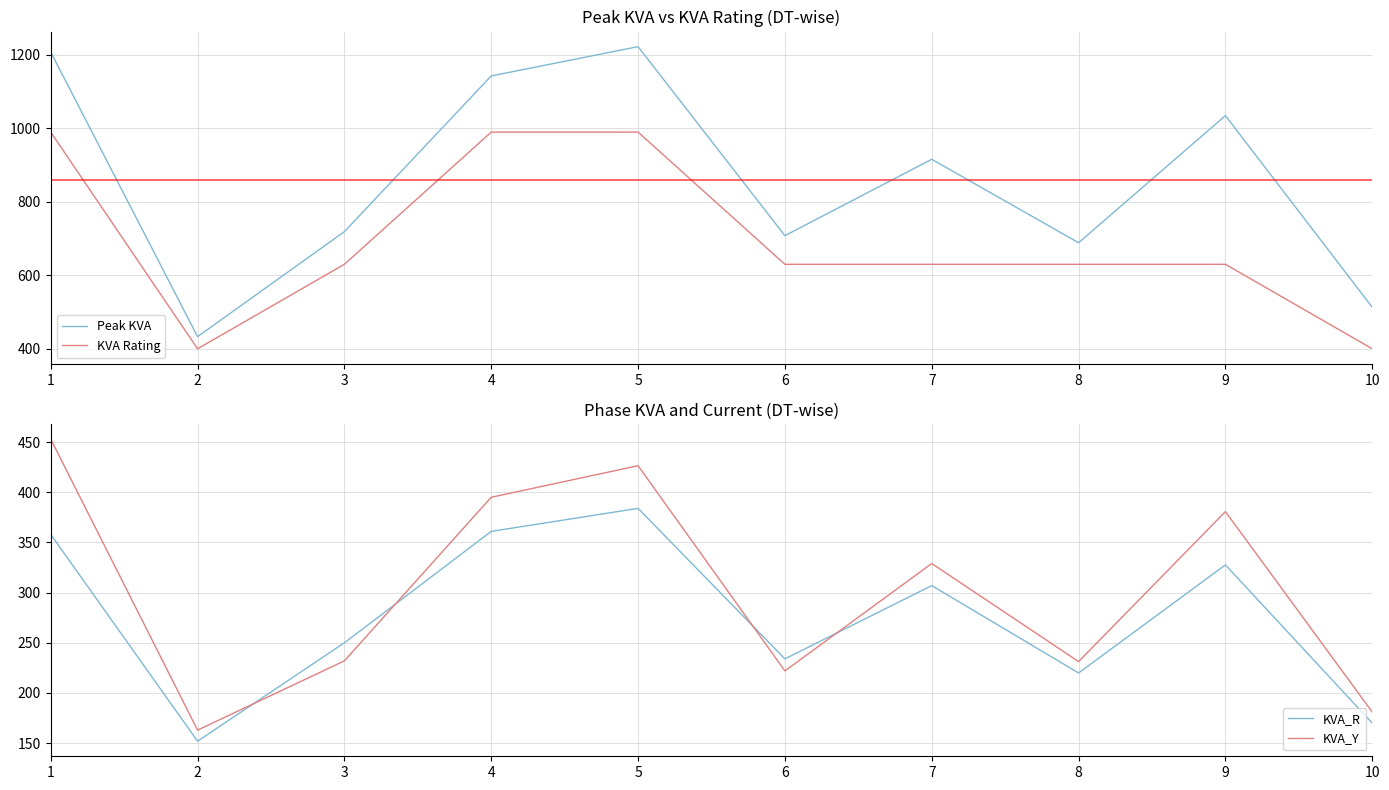

What is the value of the Peak KVA point at the 6th from the left?

708.0